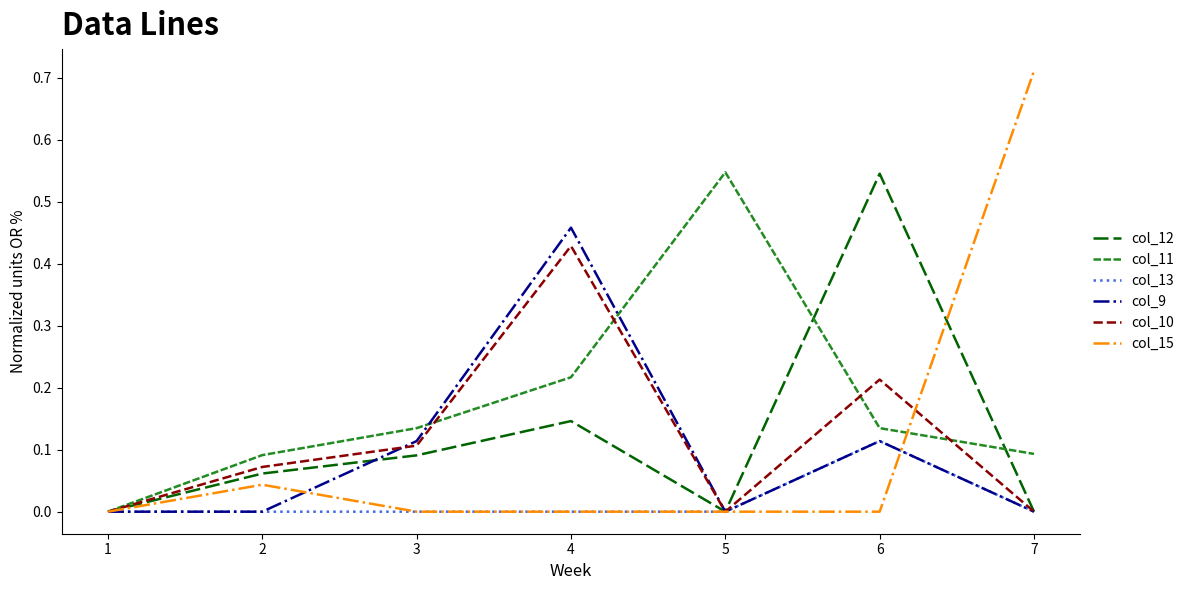

Which category has the highest value in the col_13 series?

6